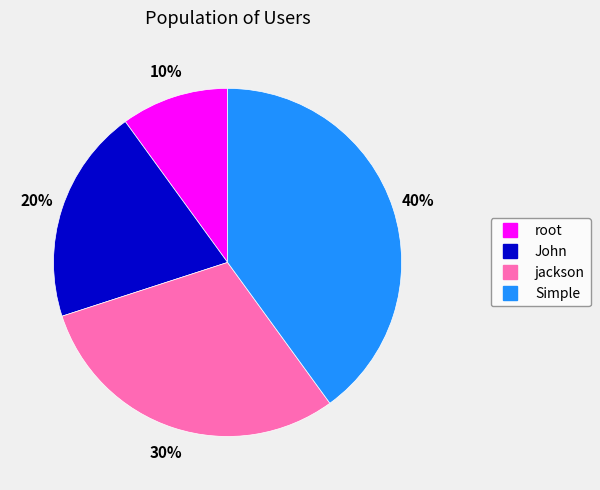

Is the sum of John and root greater than half?

No